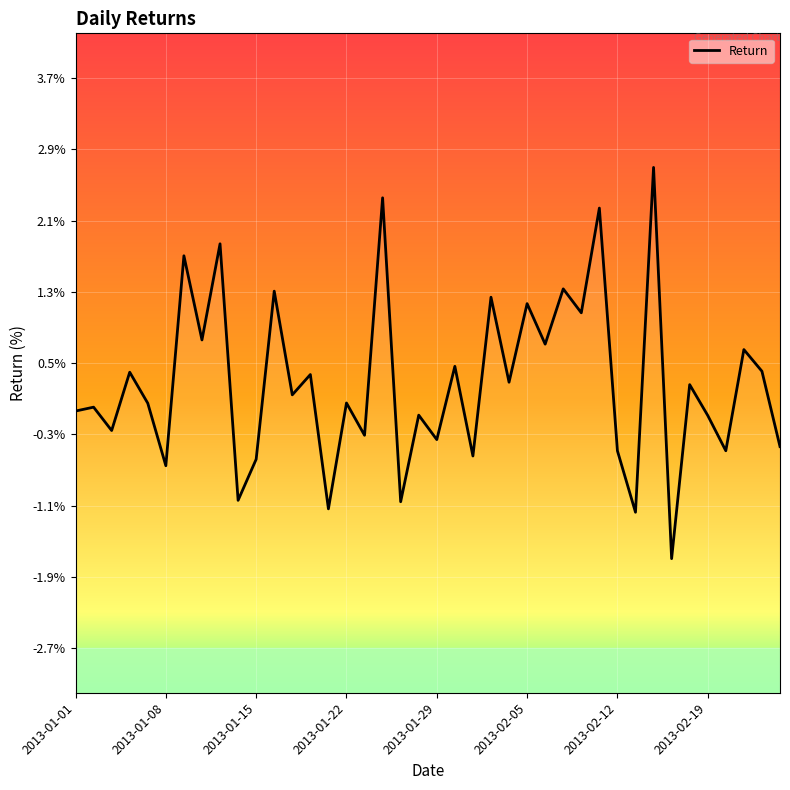

How many values exceed 0?

23